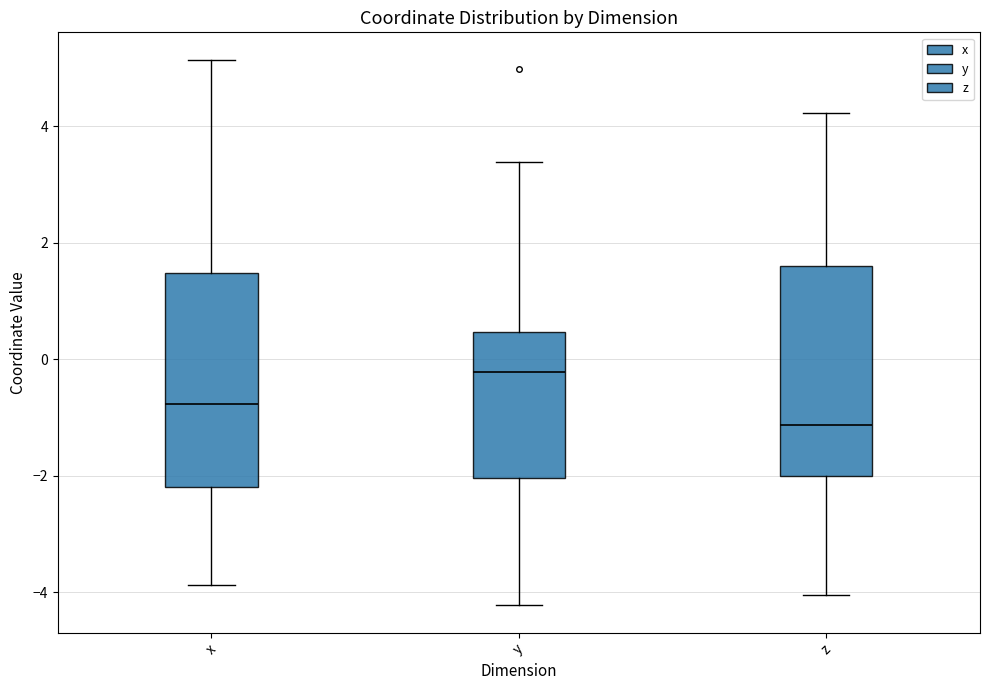

Reading left to right, transcribe this box plot: for each box, give where its median line is, the range the box spans, and where its two whiskers end, as read against the y-axis. The values are not printed on the chart, so give them approximately, as read against the axis.

x: median -0.8, box -2.2 to 1.4, whiskers -3.8 to 5.2
y: median -0.2, box -2.0 to 0.4, whiskers -4.2 to 3.4
z: median -1.2, box -2.0 to 1.6, whiskers -4.0 to 4.2